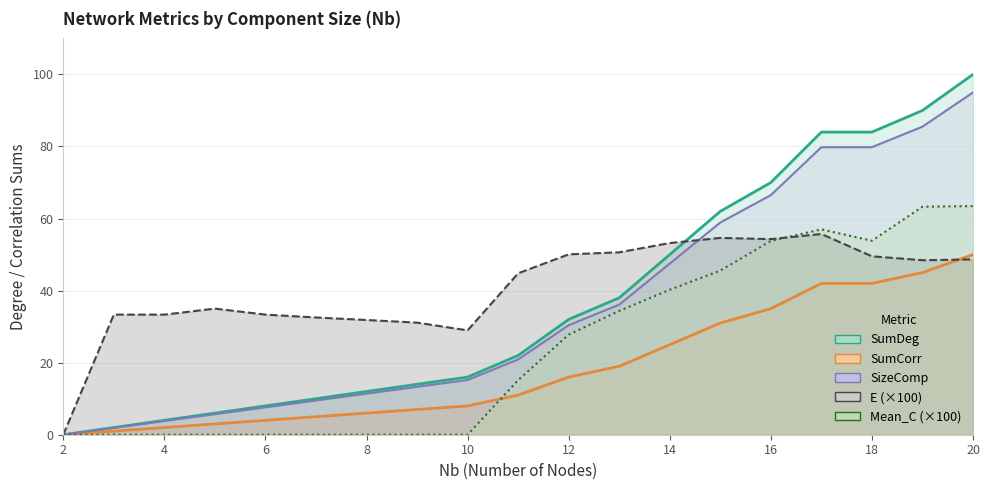

What is the average value of the SizeComp series?

35.2